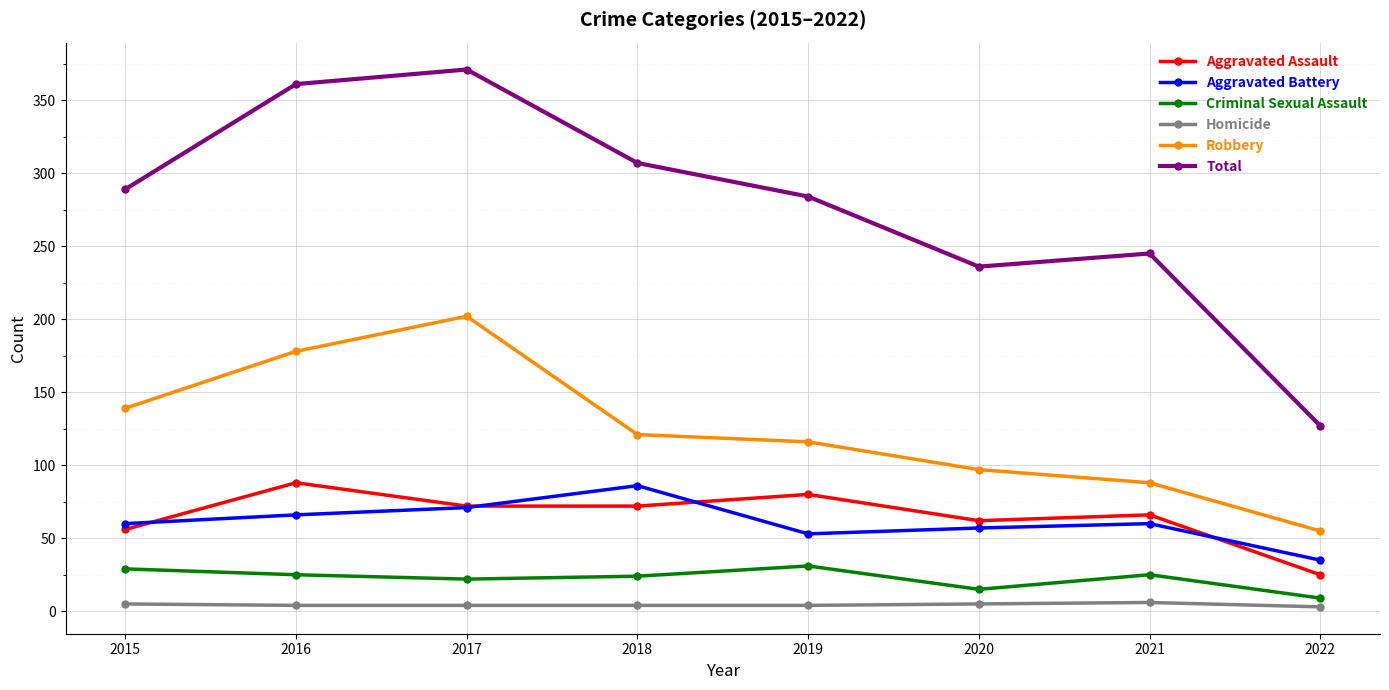

True or false: Criminal Sexual Assault and Homicide intersect in this chart.

False